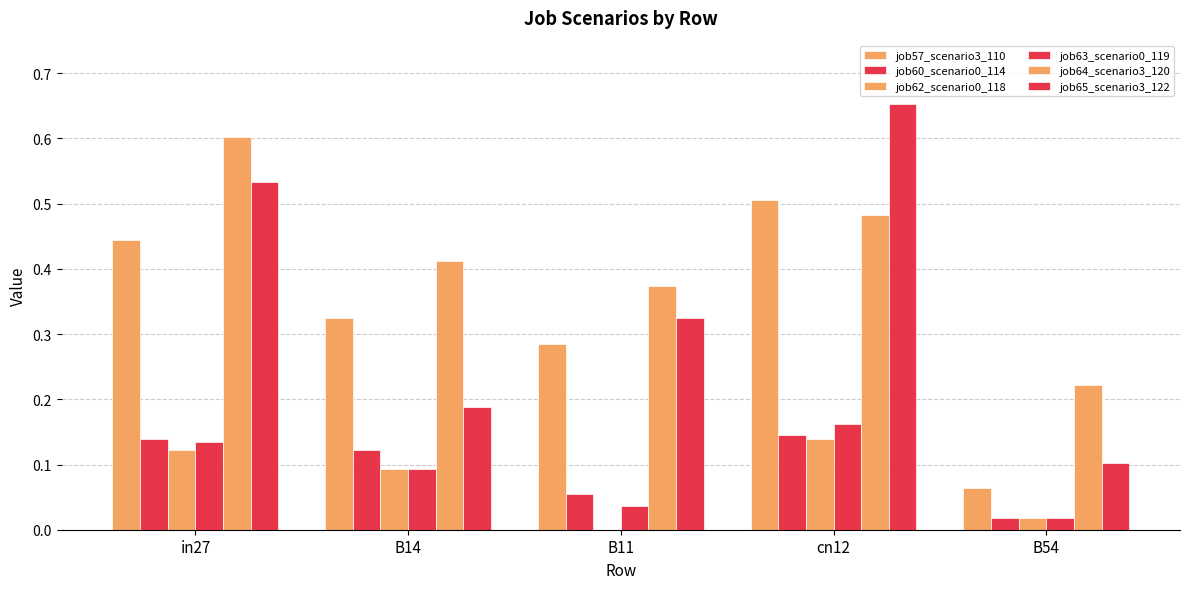

What is the value of the job64_scenario3_120 bar at the 5th from the left?

0.2